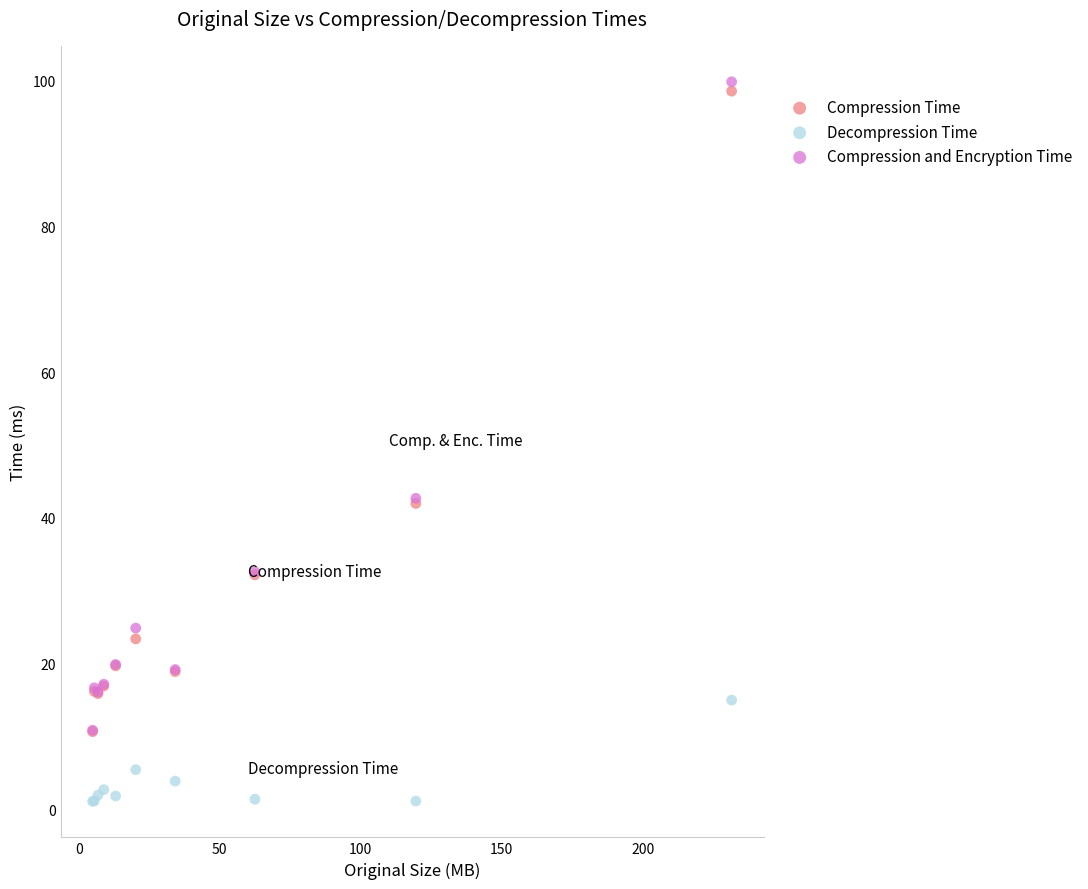

Which series reaches the minimum Y coordinate?

Decompression Time